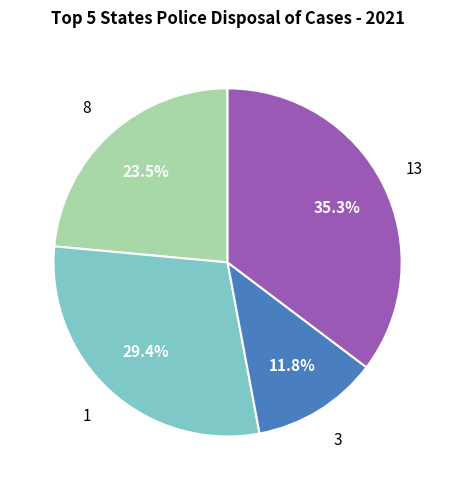

Does any single category account for the majority?

No